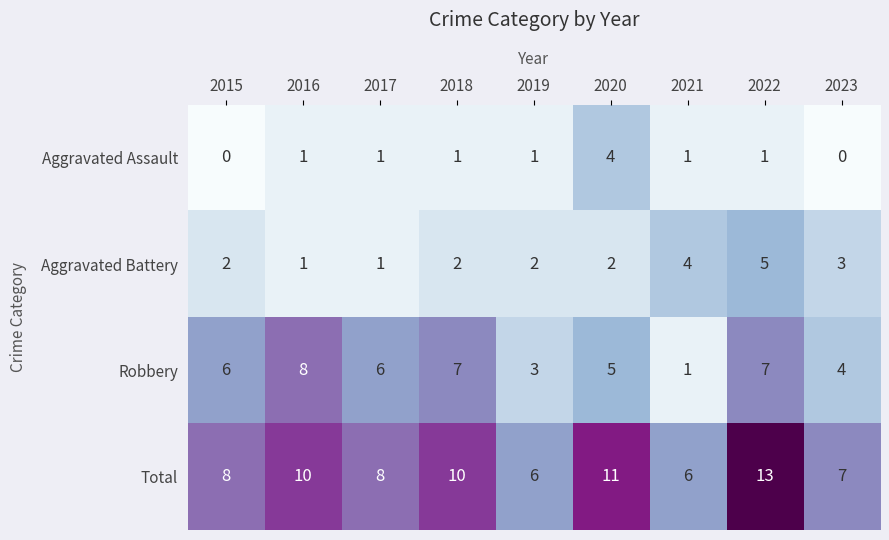

List the series in order of their peak value, highest first.

Total, Robbery, Aggravated Battery, Aggravated Assault